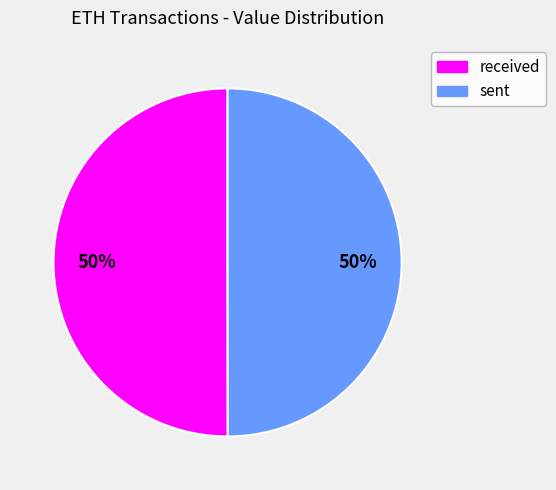

To the nearest percent, what is the average slice percentage?

50%